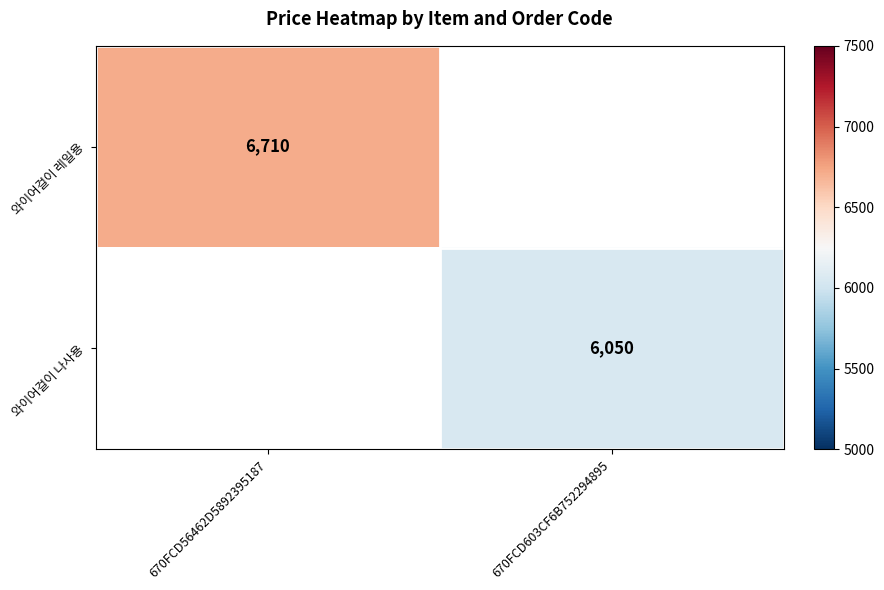

The 와이어걸이 나사용 series shows 6050 at 670FCD603CF6B752294895. True or false?

True